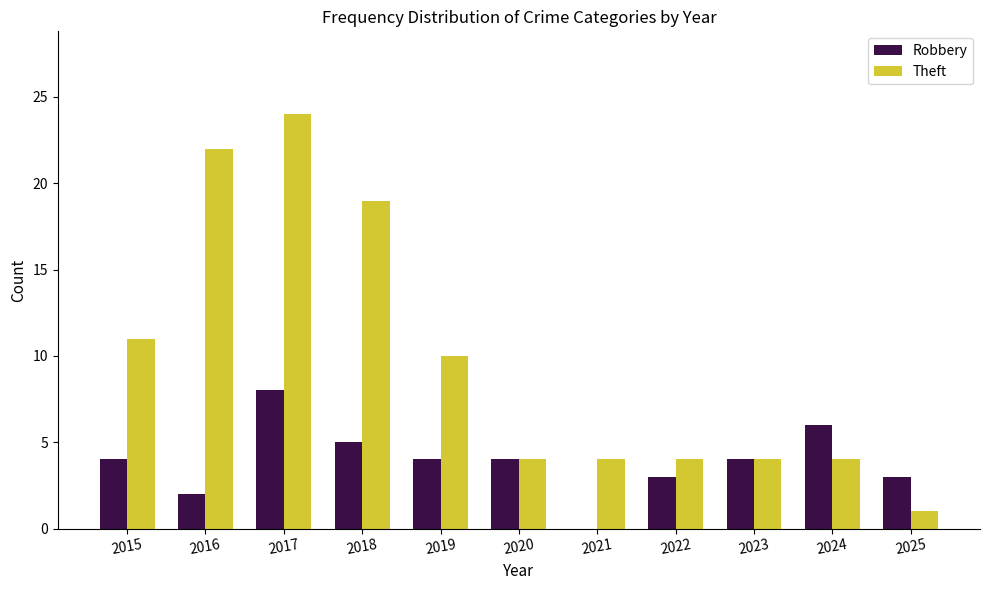

What is the spread (max minus min) of values at 2024?

2